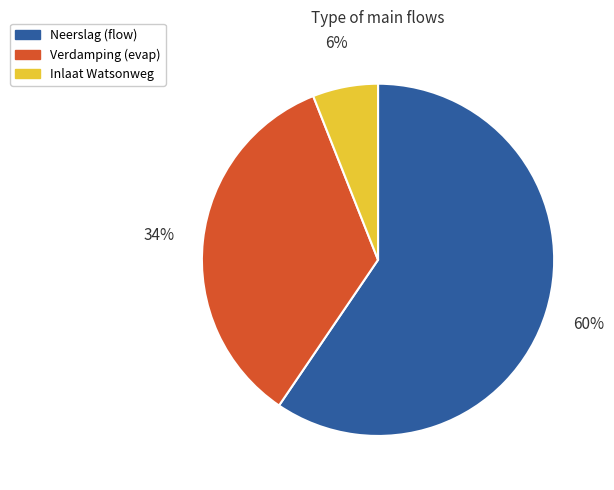

How many segments does this pie chart have?

3